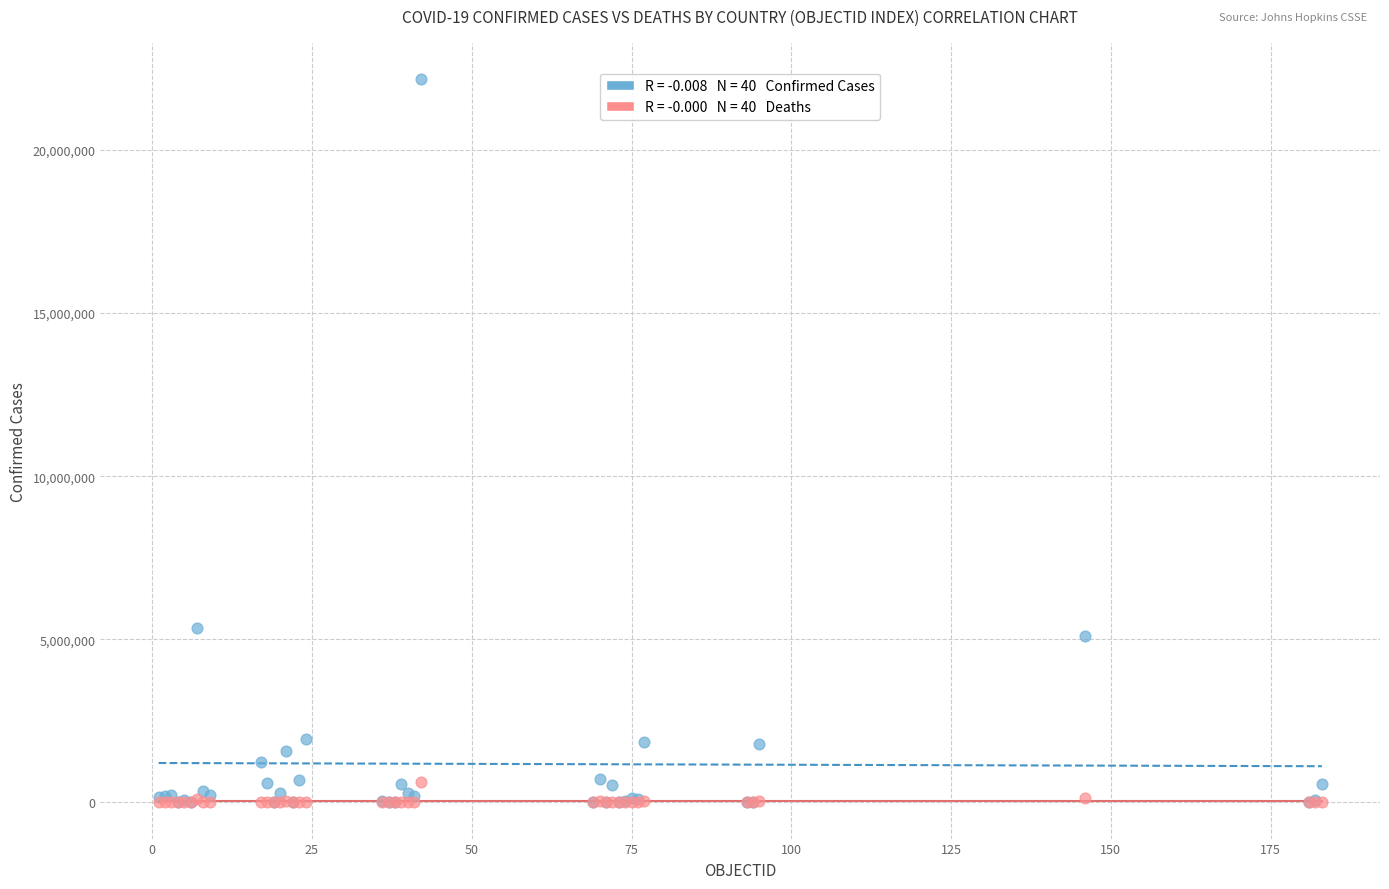

Across all series, what Y value is closest to 11088531?

5358455